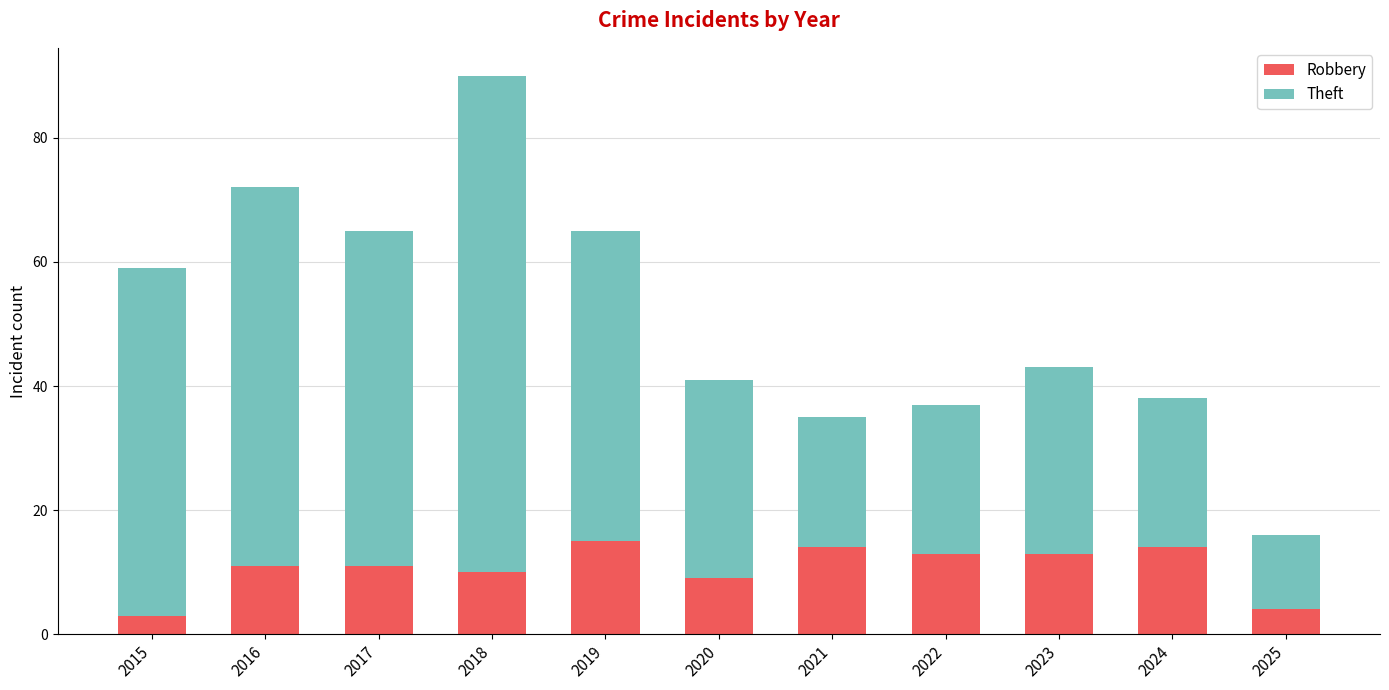

What is the total value across all series at 2023?

43